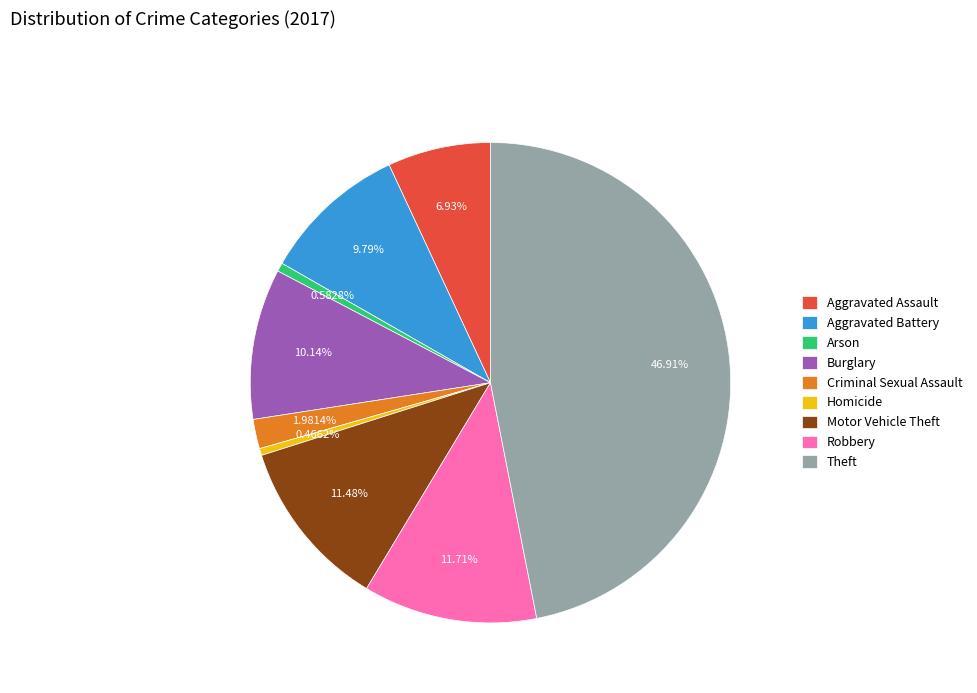

Approximately how many times larger is the value at Aggravated Battery compared to Burglary?

1.0